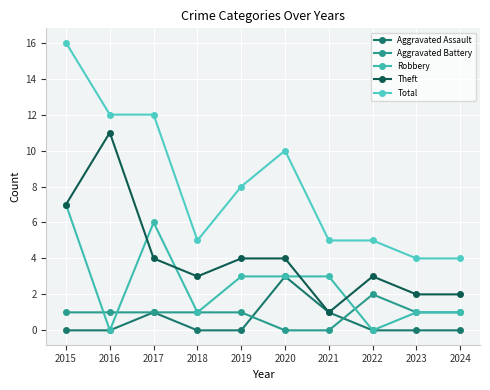

What is the value of the Robbery point at the 7th from the left?

3